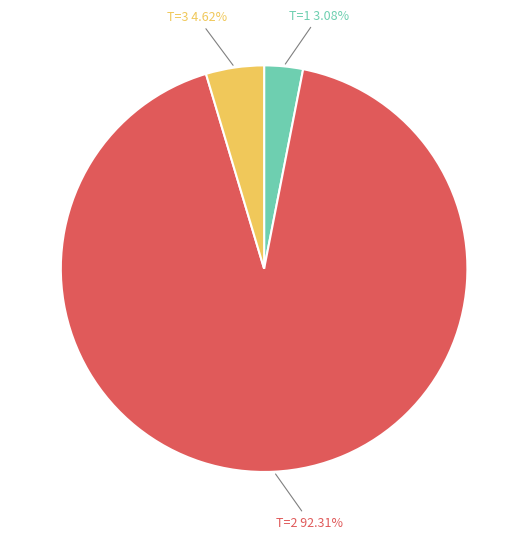

Is there a majority slice in this chart?

Yes